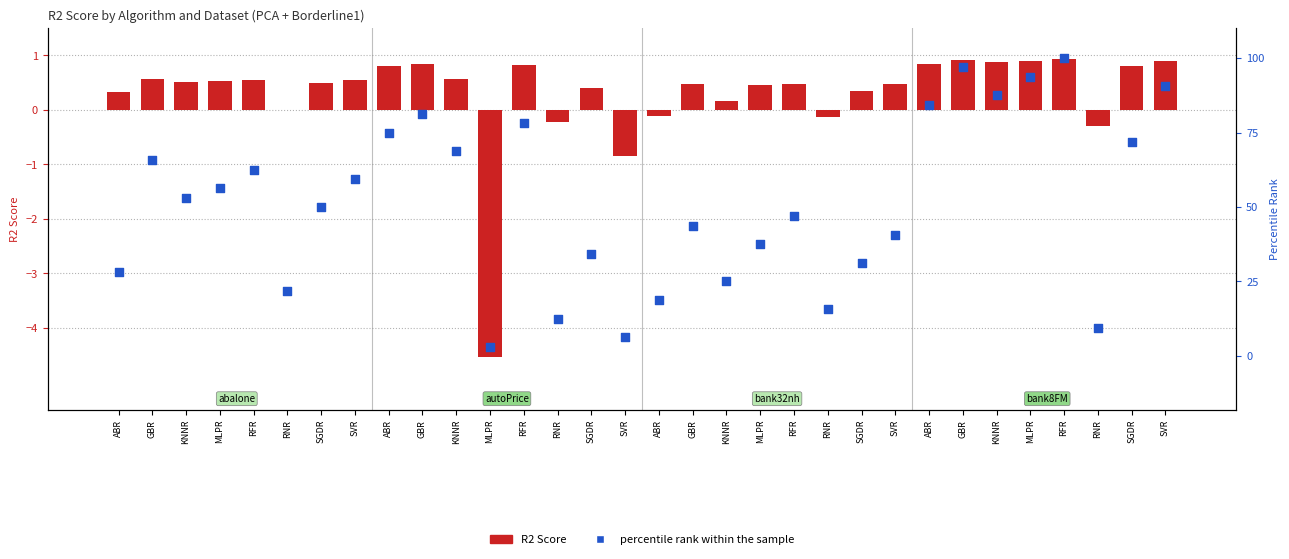

Is the value of R2 Score at ABR greater than the value of percentile rank within the sample at ABR?

No